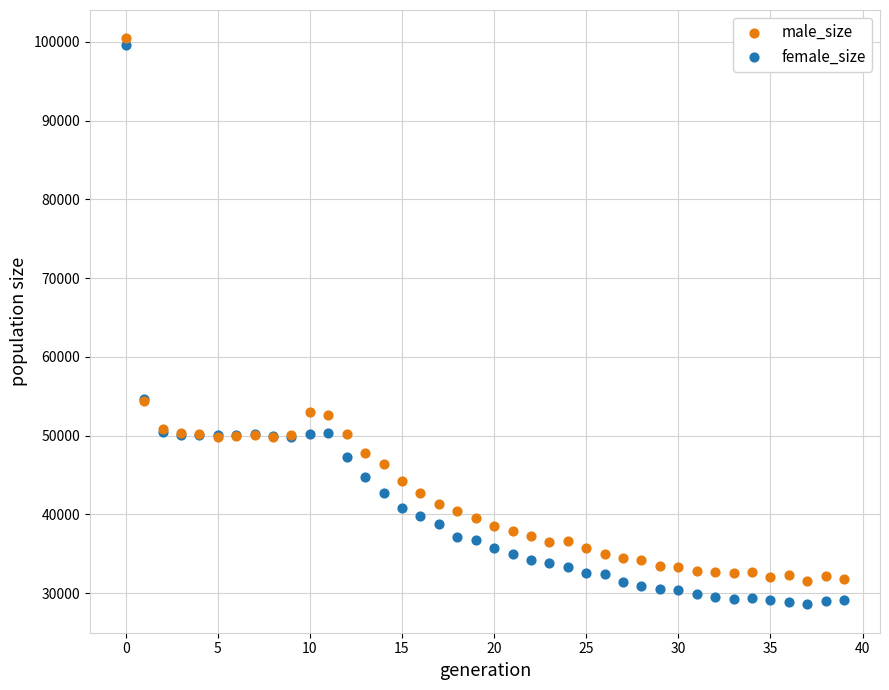

Which series has the widest spread of Y values?

female_size